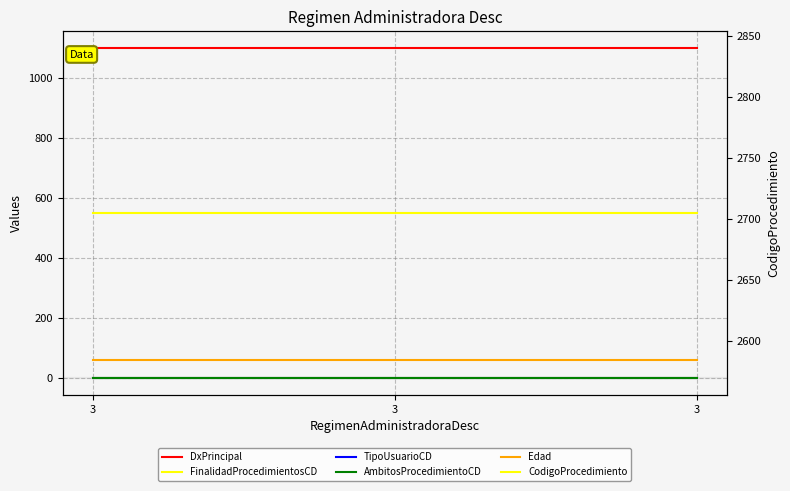

Which series has the widest spread of values?

DxPrincipal